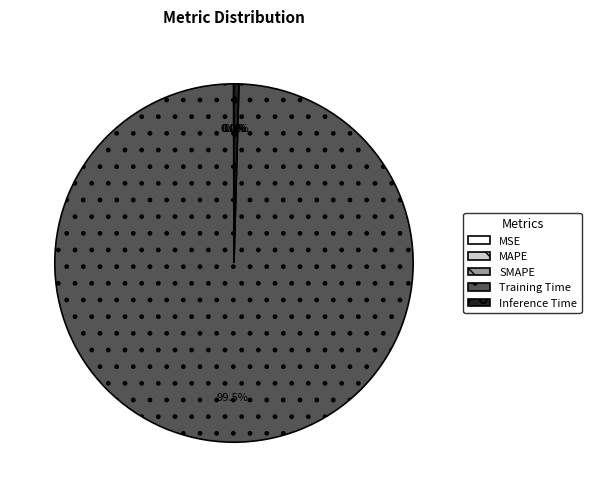

Which slice is the largest?

Training Time